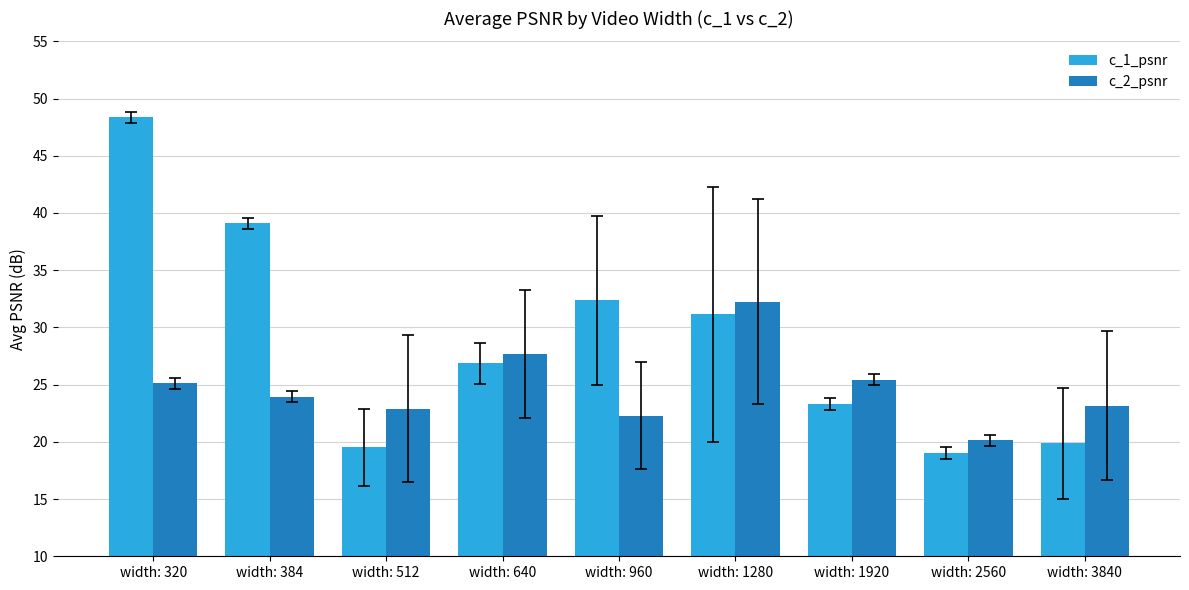

Rank the series by their maximum value, from highest to lowest.

c_1_psnr, c_2_psnr